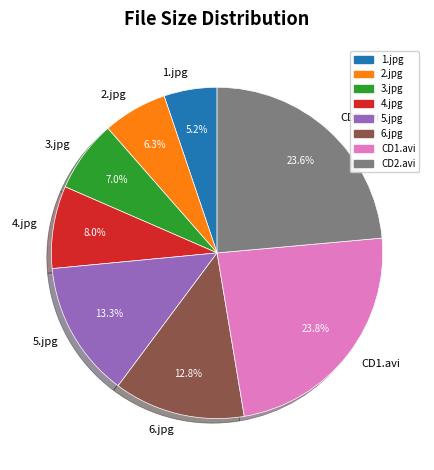

What is the ratio of the value at 2.jpg to the value at CD2.avi?

0.3